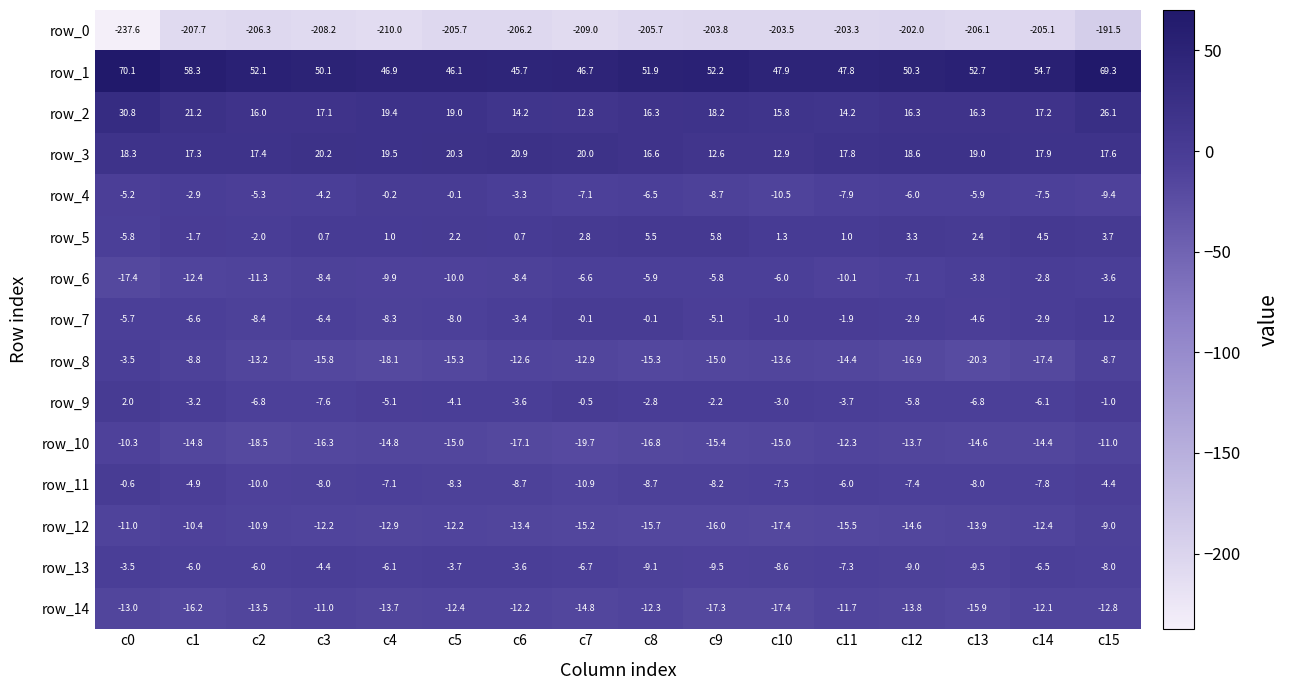

How many categories are shown in the chart?

16